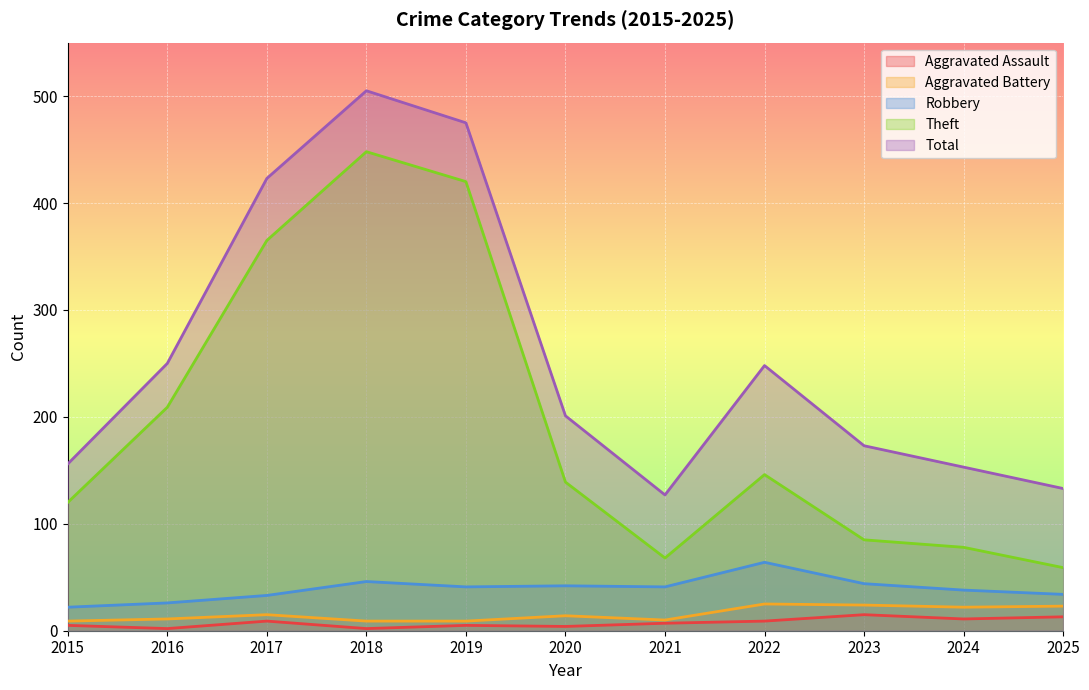

Where is Aggravated Assault nearest to the value 8?

2017